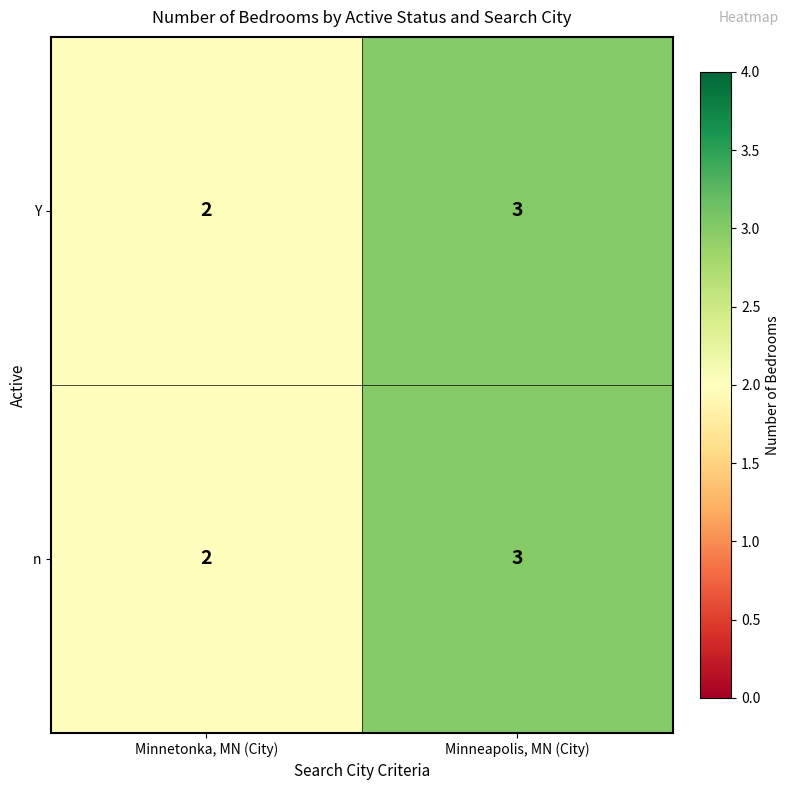

Reading right to left, list all the values displayed in this chart.

Y: Minneapolis, MN (City)=3	Minnetonka, MN (City)=2
n: Minneapolis, MN (City)=3	Minnetonka, MN (City)=2